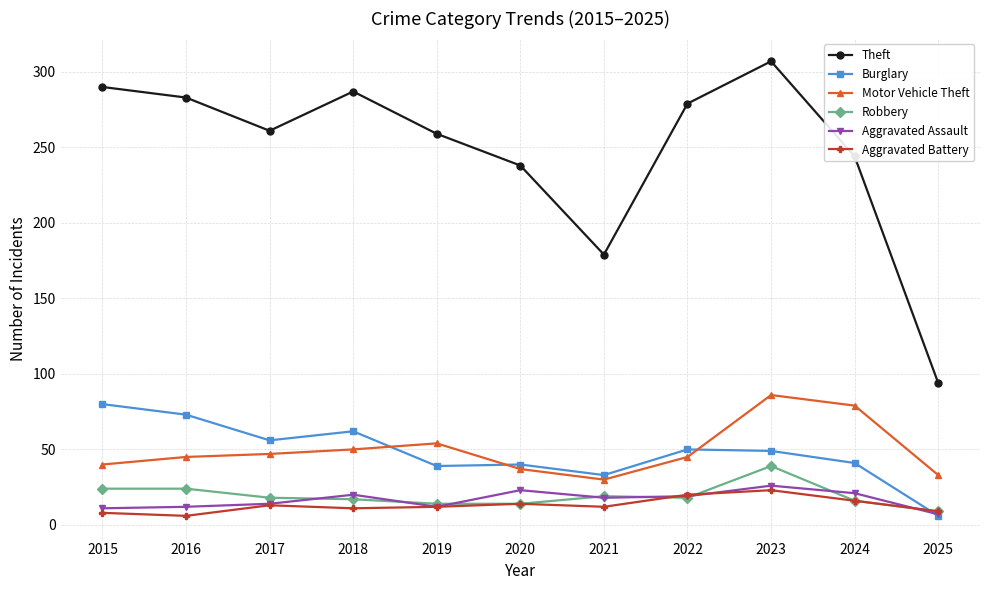

True or false: Burglary has a value of 96 at 2017.

False